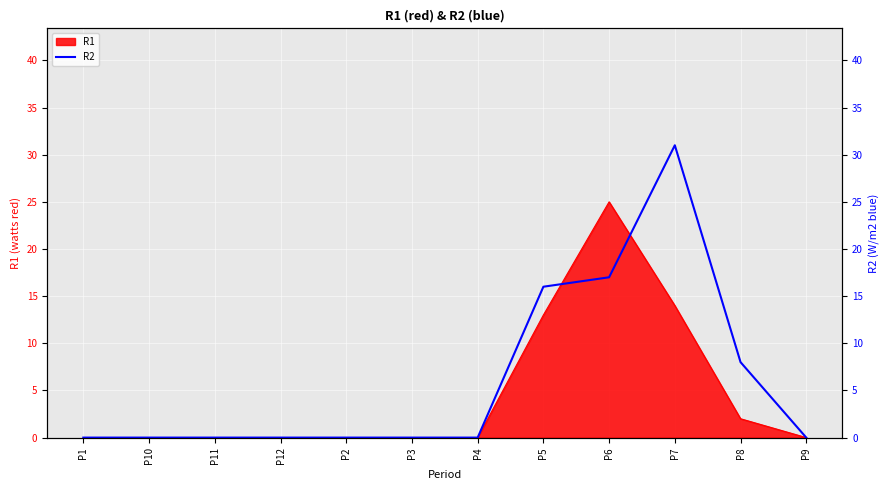

How many lines are shown in the chart?

1